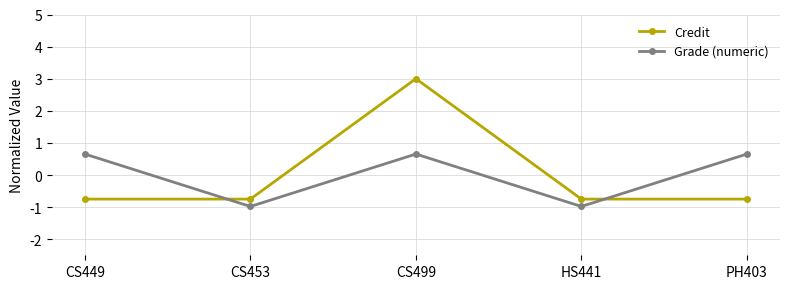

True or false: Credit has more than 1 interior local peaks.

False